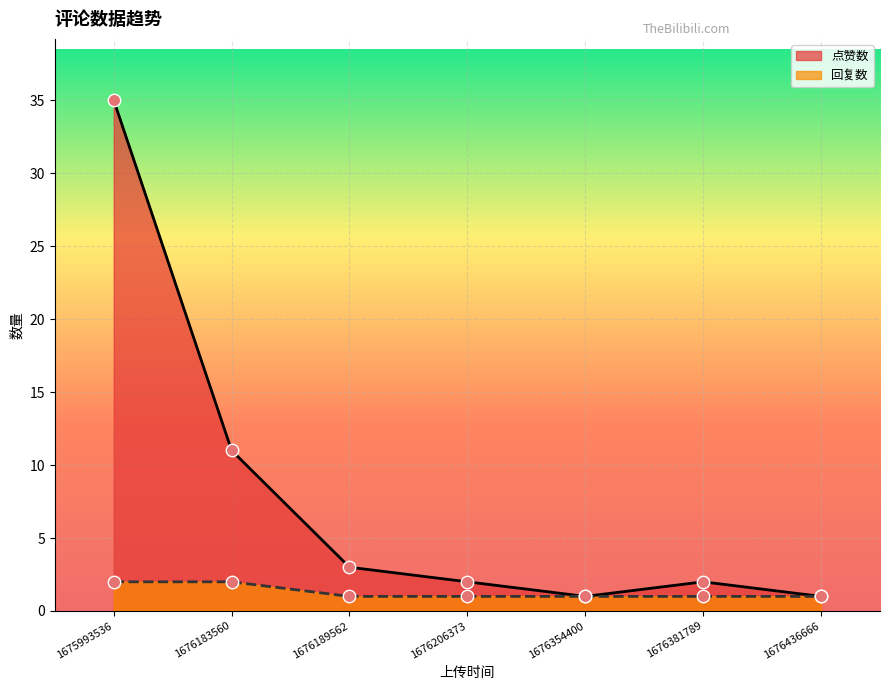

What is the total value across all series at 1676183560?

13